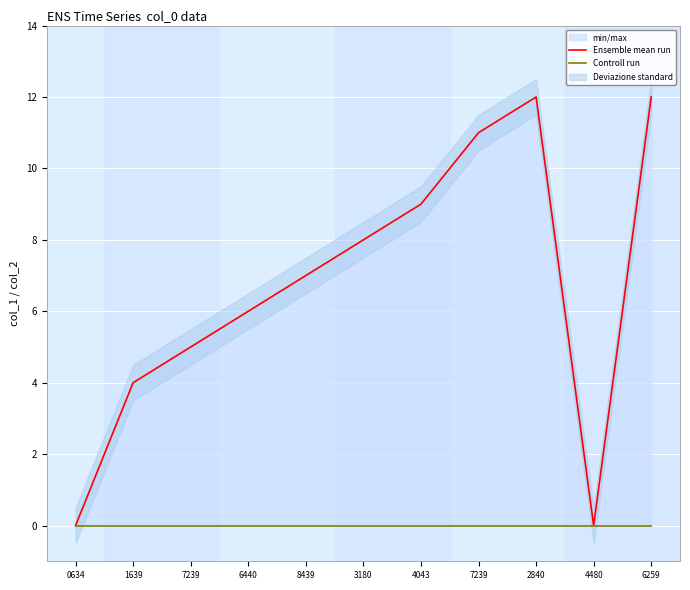

Which series has the widest spread of values?

Ensemble mean run